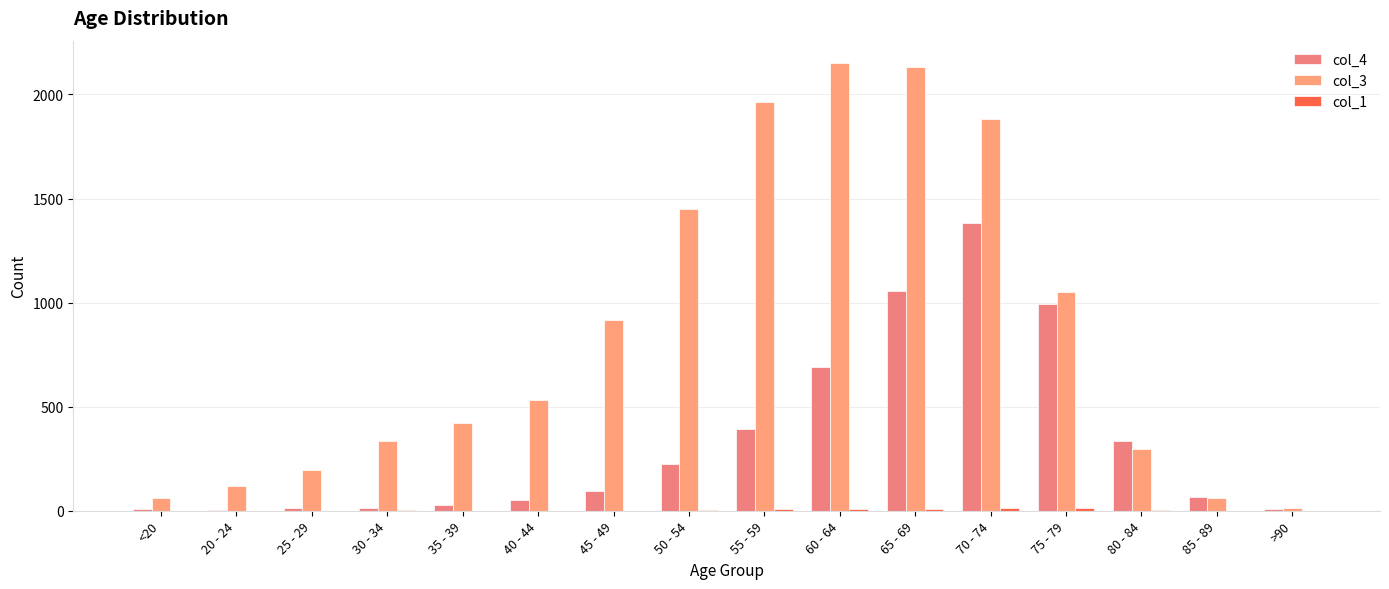

Which series has the widest spread of values?

col_3